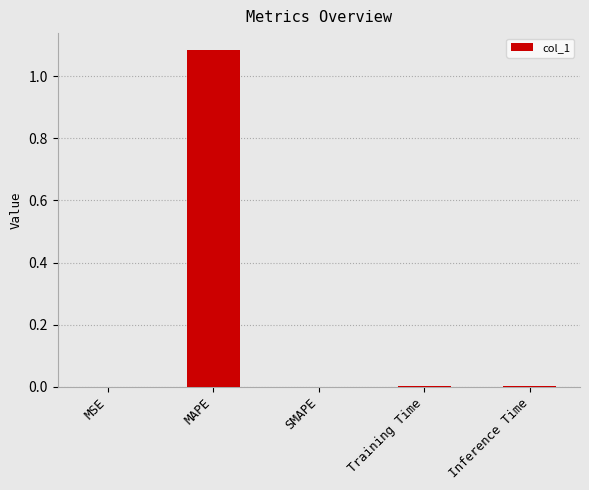

Which category has the highest value across all series?

MAPE